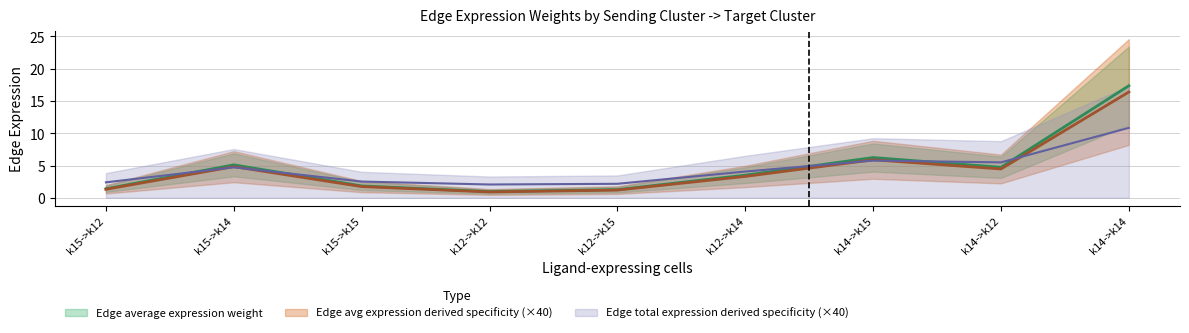

How many lines are shown in the chart?

3